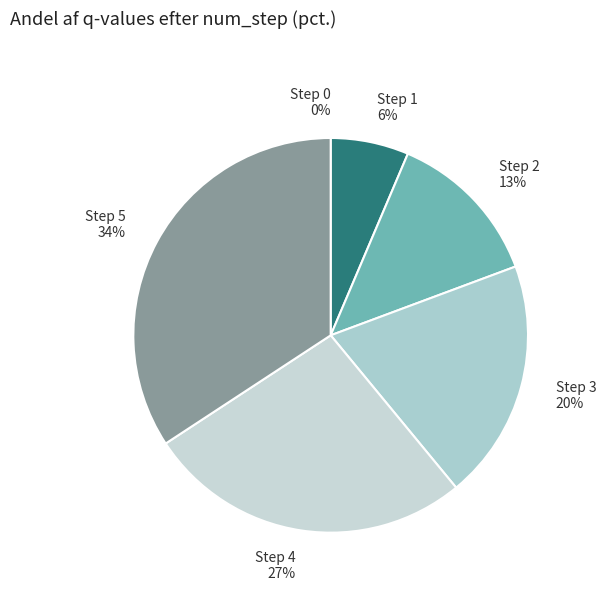

To the nearest percent, what is the difference between the Step 2 and Step 1 slice percentages?

7%